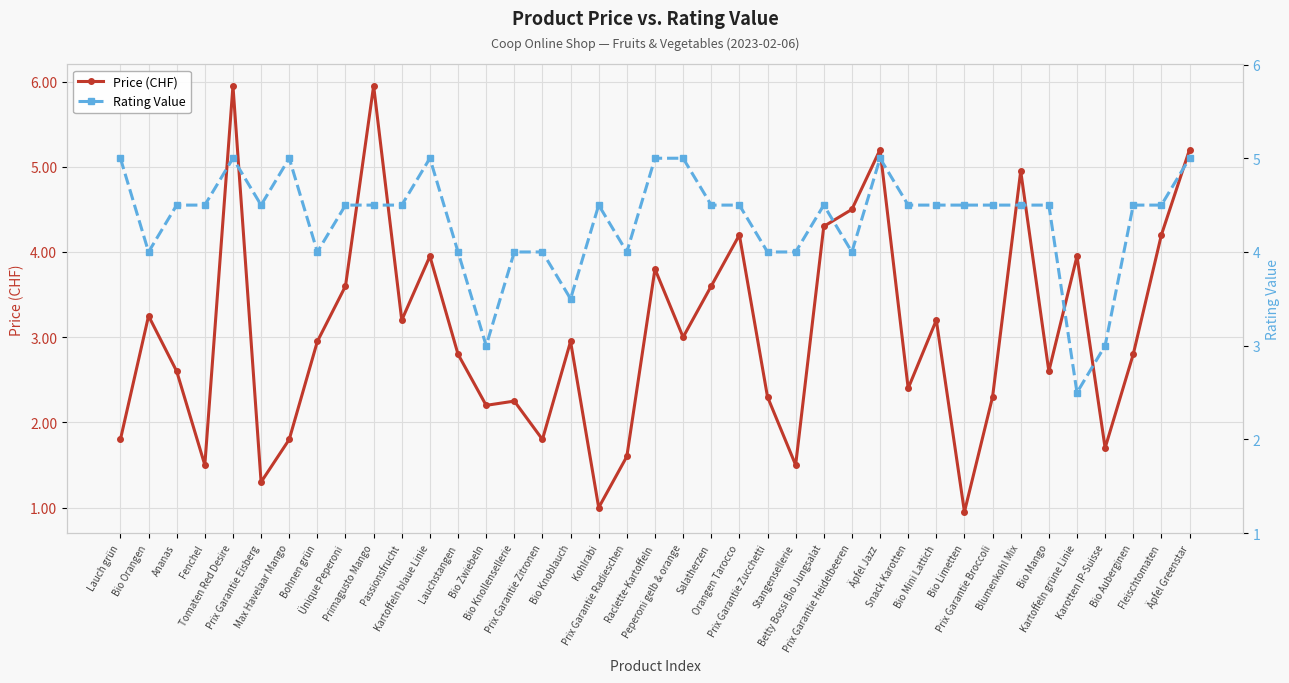

Which label corresponds to the largest value in the chart?

Tomaten Red Desire